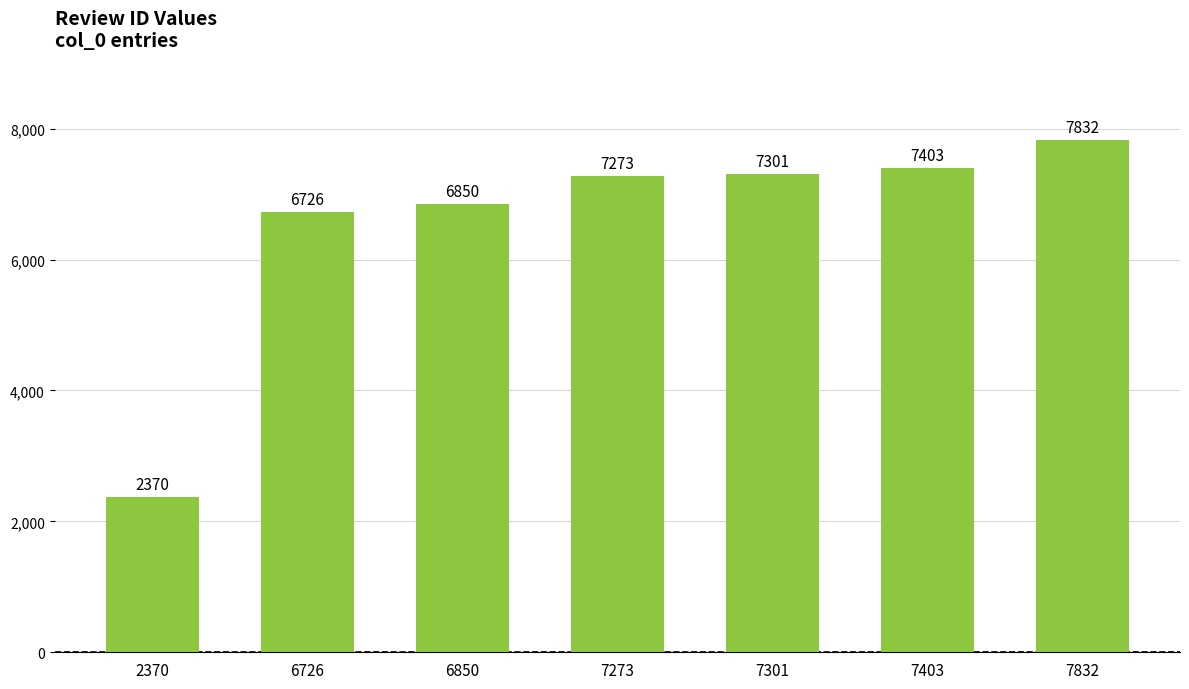

The chart shows a value of 7273 at 7273. True or false?

True